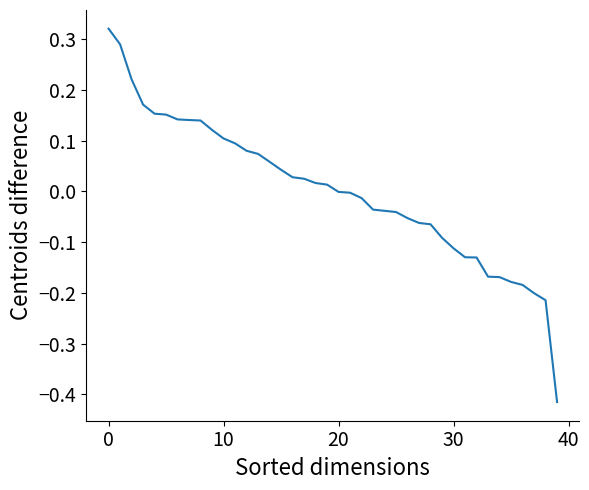

What is the difference between the maximum and minimum values?

0.7